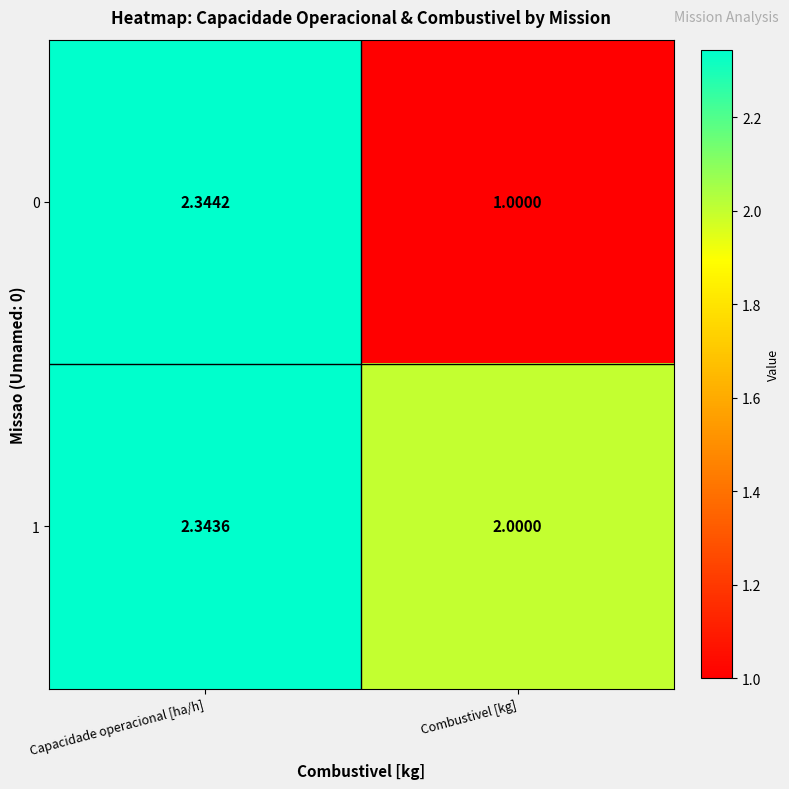

At which label is 1 closest to 2?

Combustivel [kg]